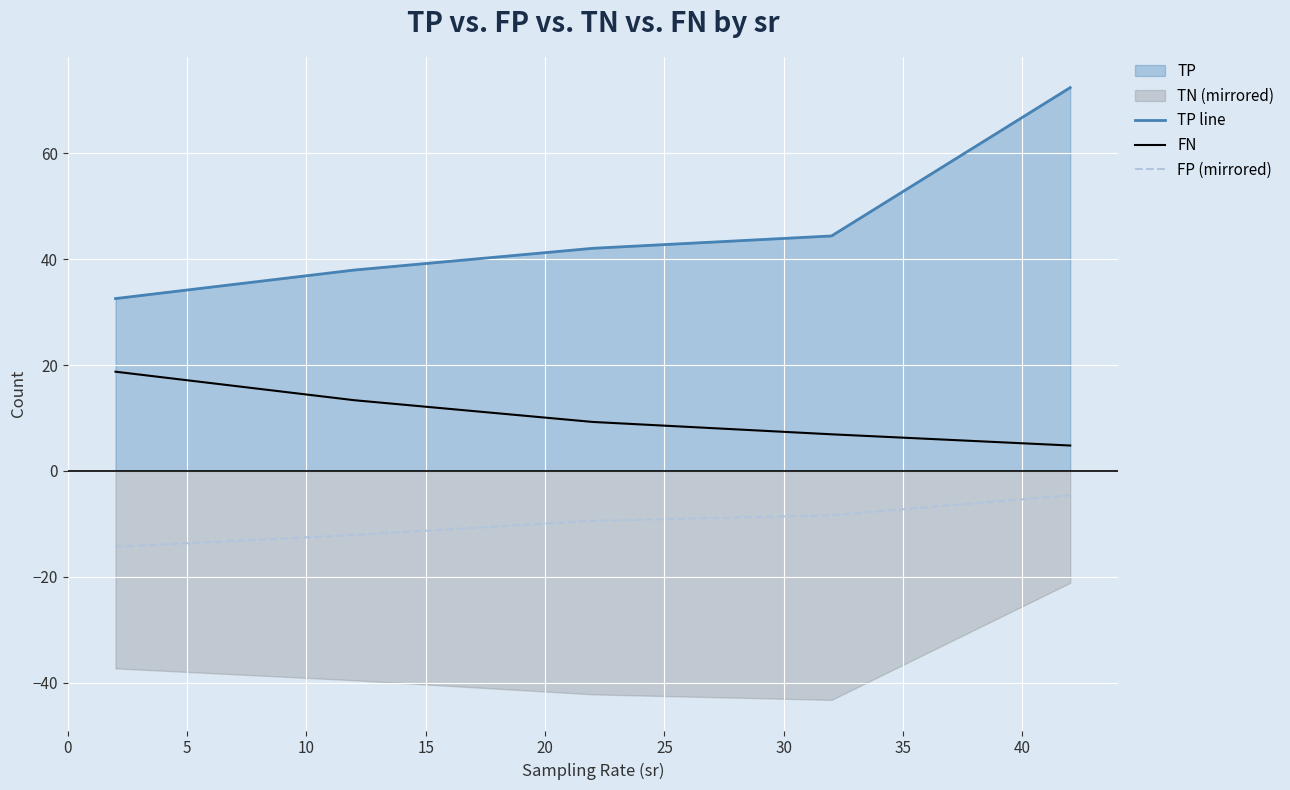

True or false: FN and TP line intersect in this chart.

False